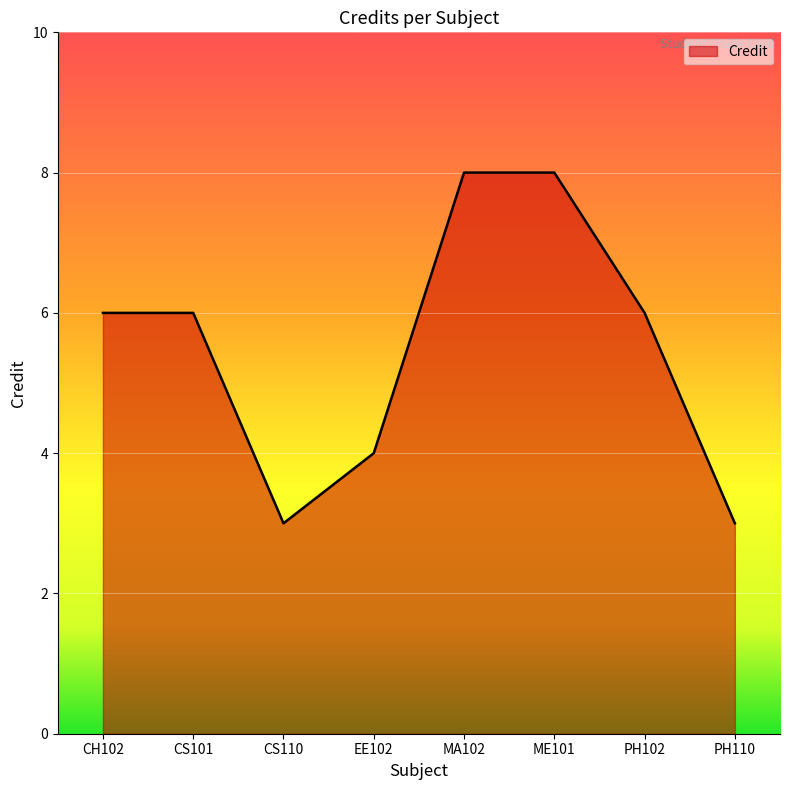

Reading left to right, extract all data points from this chart.

6	6	3	4	8	8	6	3